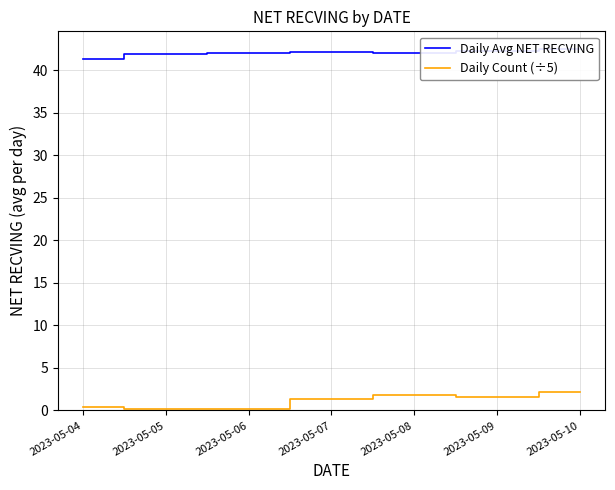

Where does the Daily Count (÷5) series first go above 1?

2023-05-07